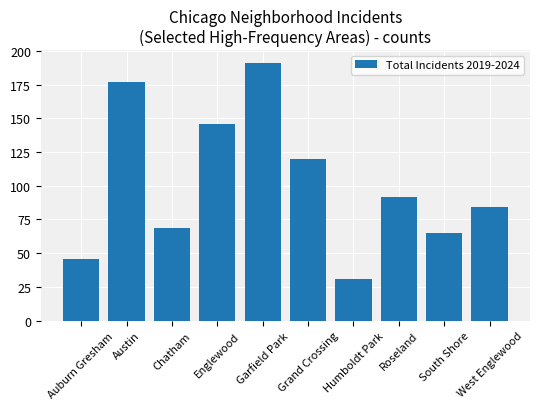

Rank the categories by value from lowest to highest.

Humboldt Park, Auburn Gresham, South Shore, Chatham, West Englewood, Roseland, Grand Crossing, Englewood, Austin, Garfield Park